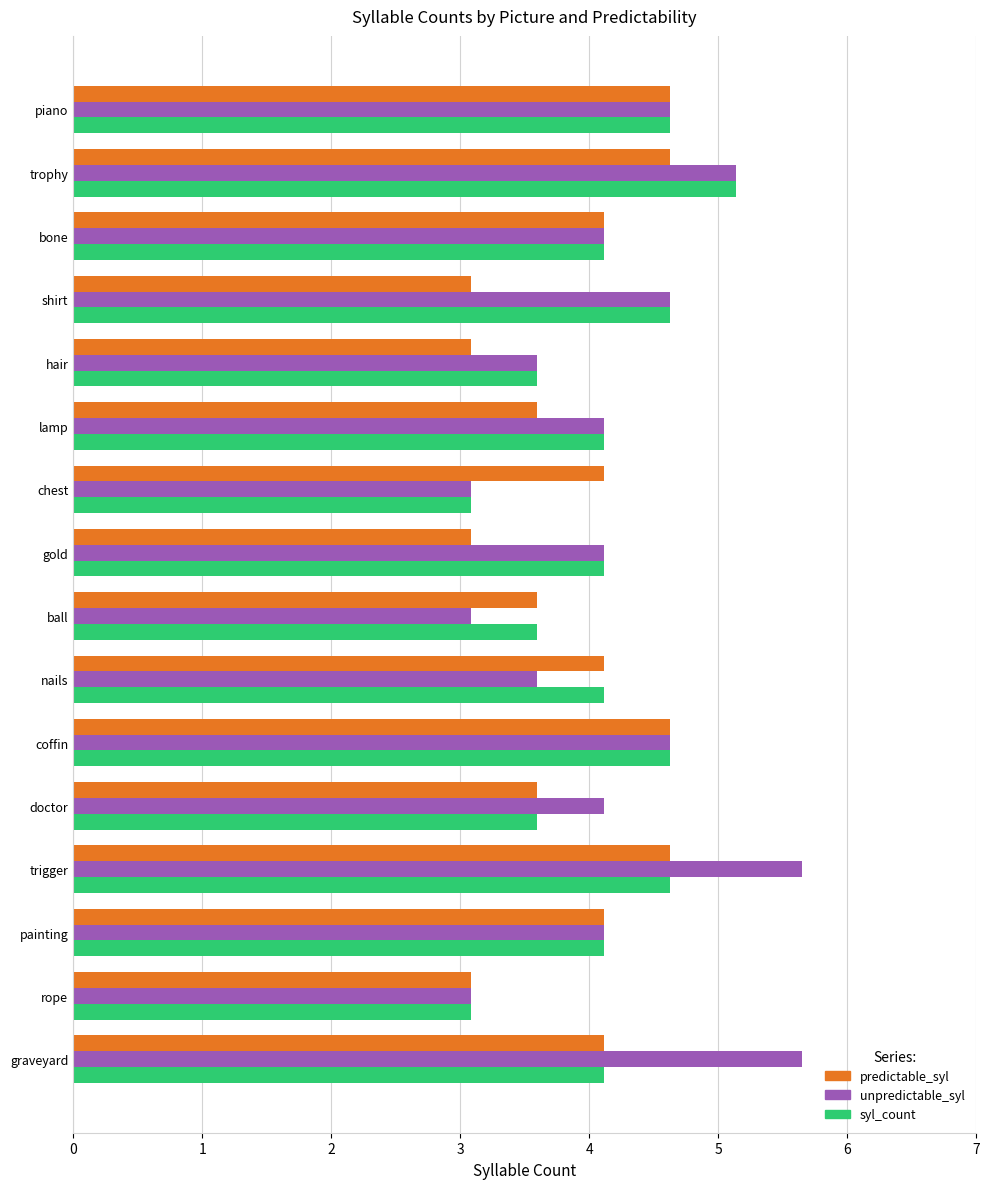

How many data points in unpredictable_syl are above 4?

11